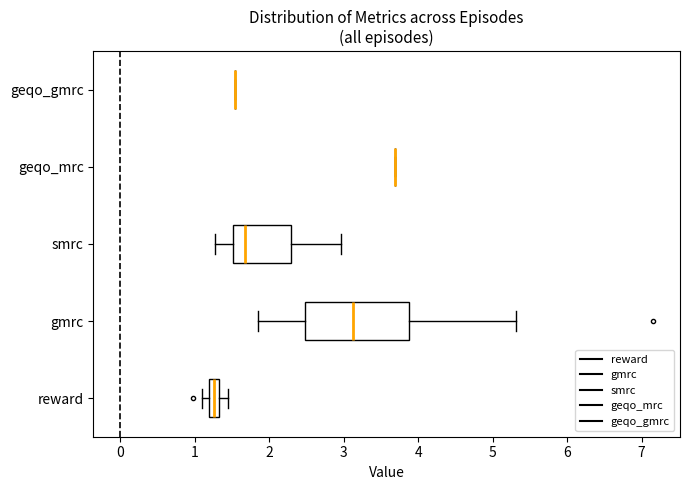

Which box is the widest, from its left edge to its right edge?

gmrc